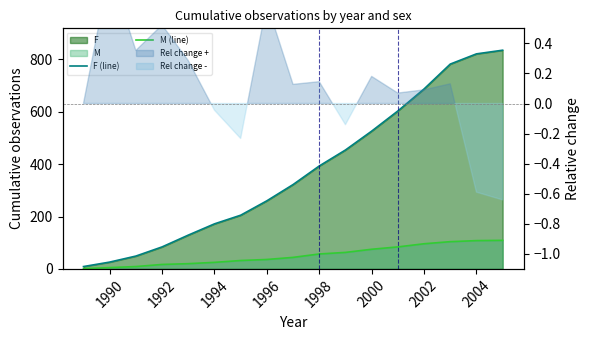

What is the minimum value shown in the chart?

1